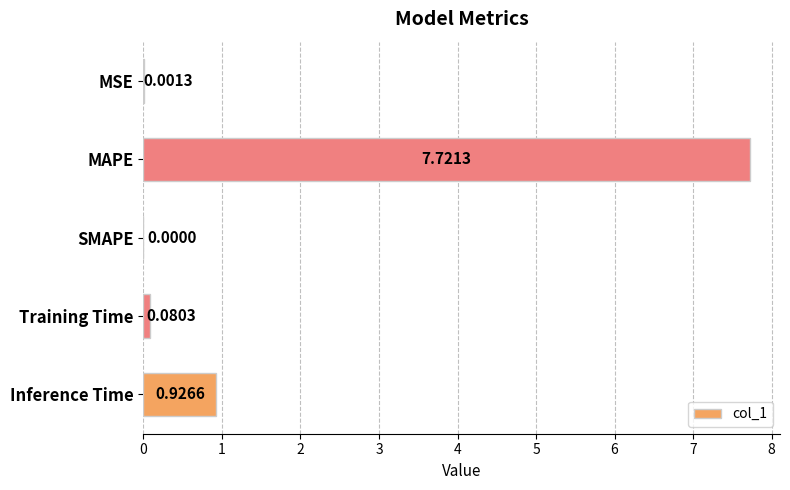

What is the maximum value shown in the chart?

7.7